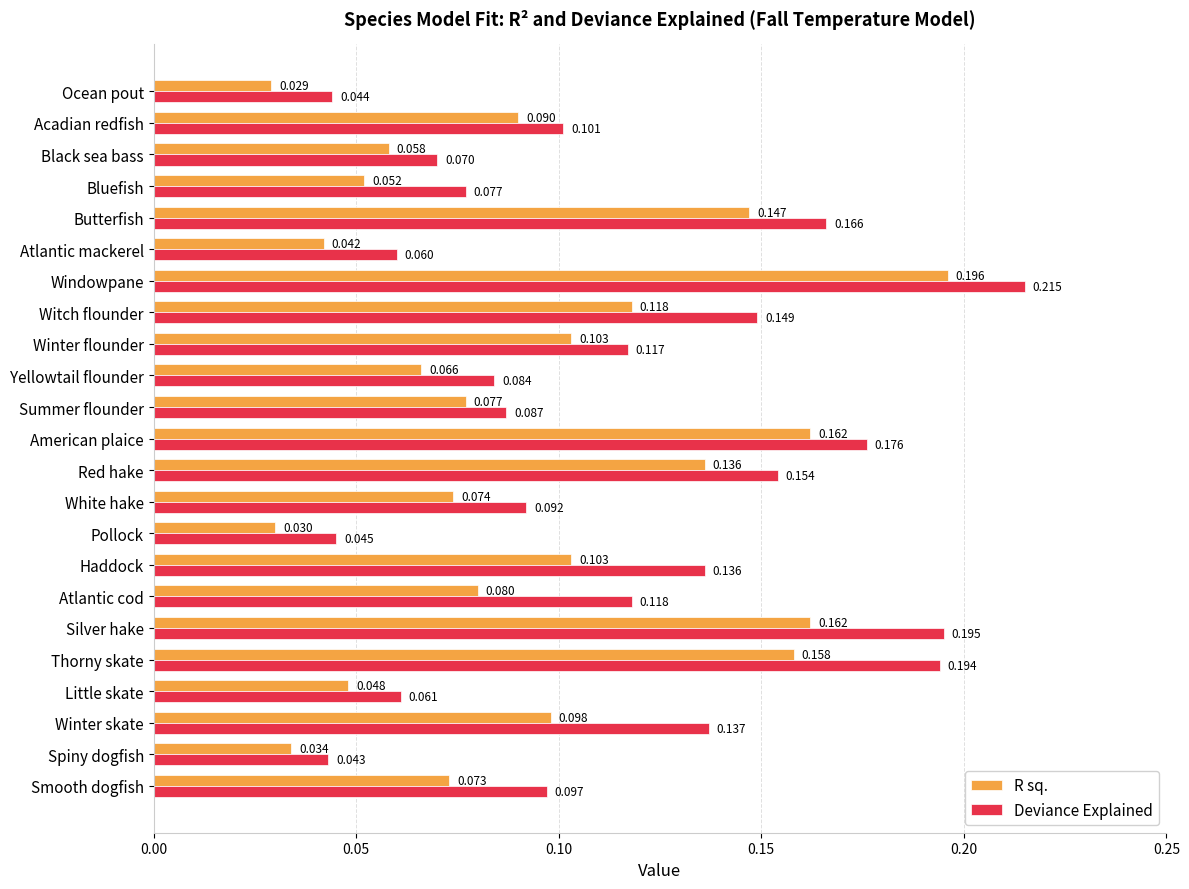

Which series has the widest spread of values?

Deviance Explained